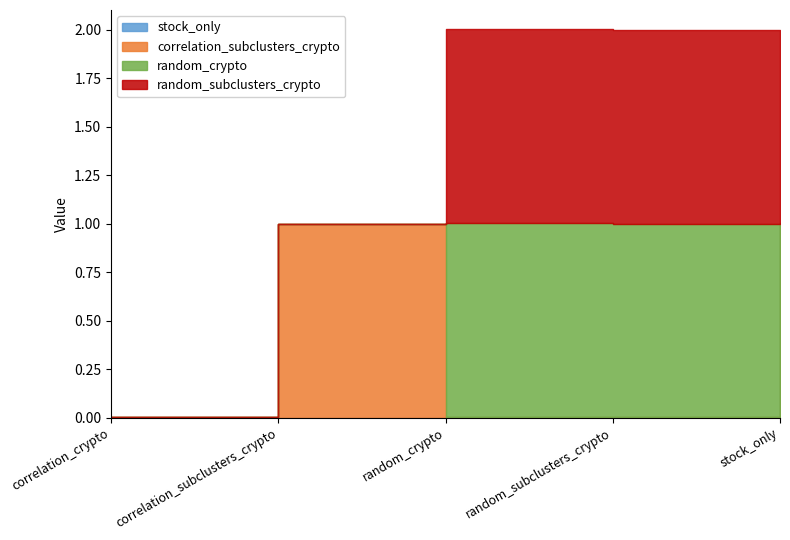

How many lines are shown in the chart?

4